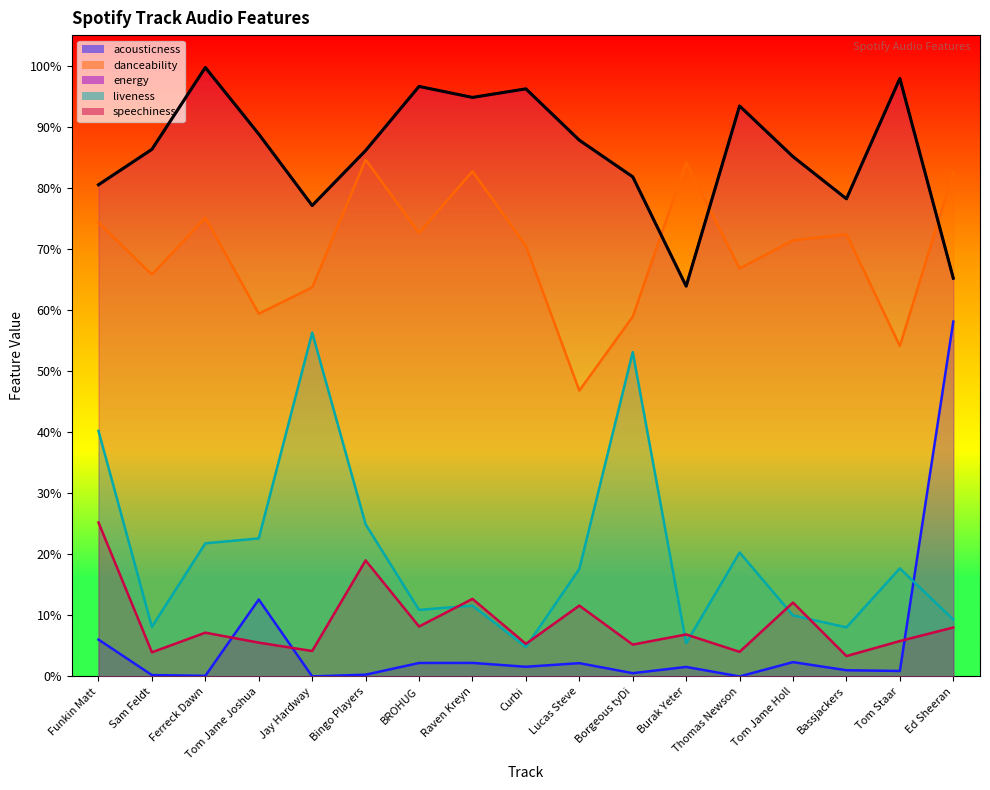

True or false: liveness and danceability cross at least once.

False